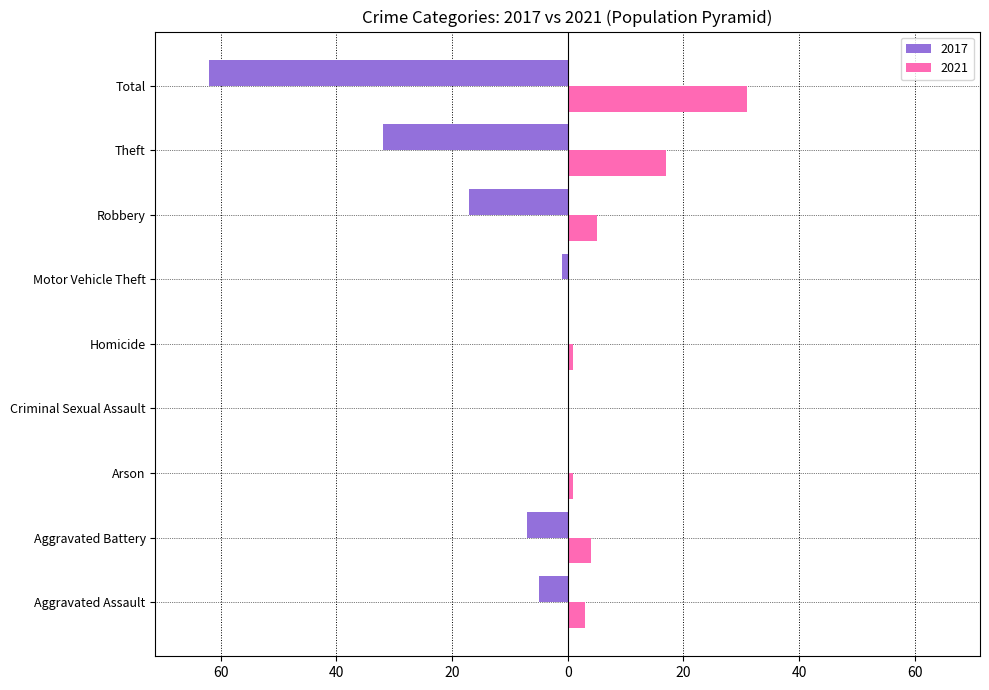

Where does the 2021 series first go above 3?

Aggravated Battery